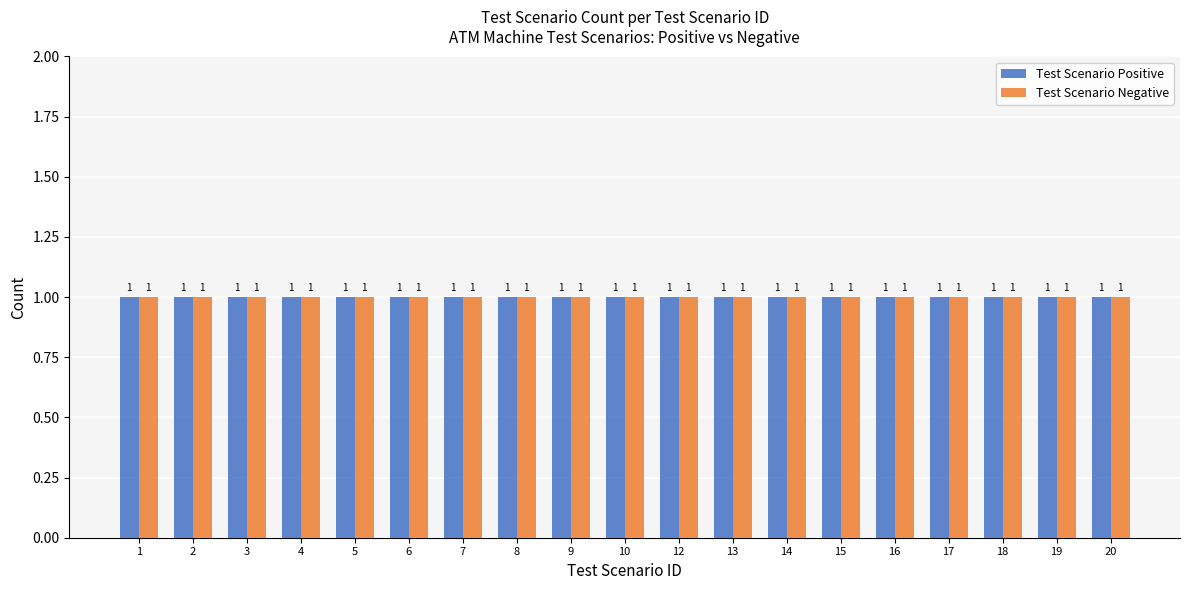

The value of Test Scenario Positive at 1 is 1. True or false?

True